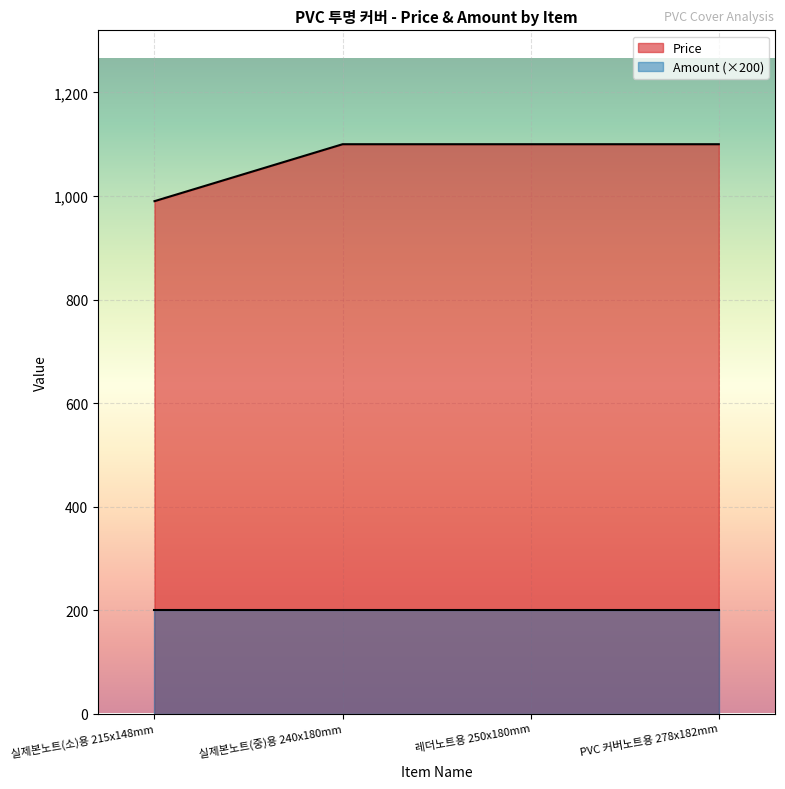

What is the value of the 4th point from the left?

1100